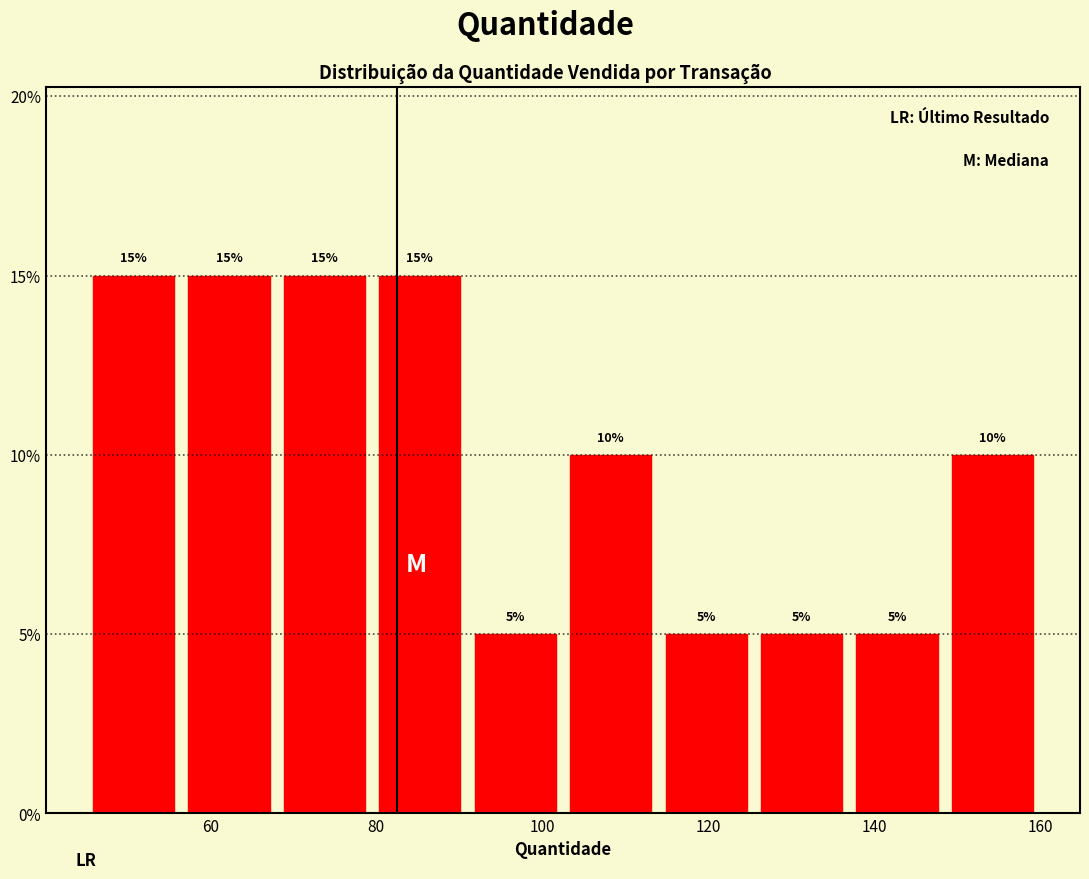

Reading left to right, transcribe this chart: for each bar, give the range it covers on the x-axis and its height. The bar edges are not printed on the chart, so give them approximately, as read against the axis.

45.0 to 56.5: 15
56.5 to 68.0: 15
68.0 to 79.5: 15
79.5 to 91.0: 15
91.0 to 102.5: 5
102.5 to 114.0: 10
114.0 to 125.5: 5
125.5 to 137.0: 5
137.0 to 148.5: 5
148.5 to 160.0: 10